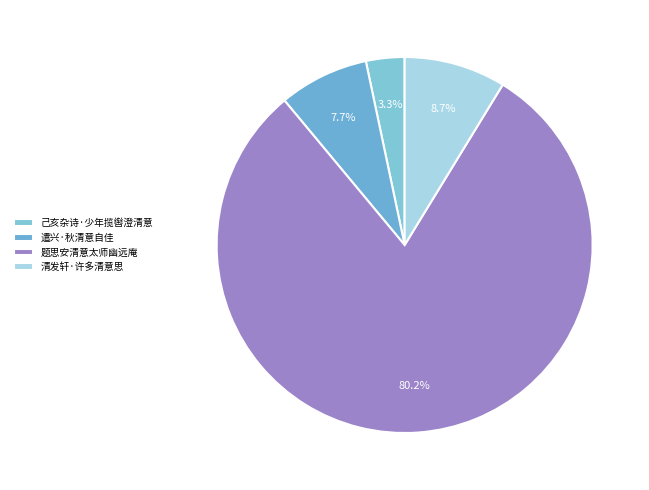

Which slice is the largest?

题思安清意太师幽远庵